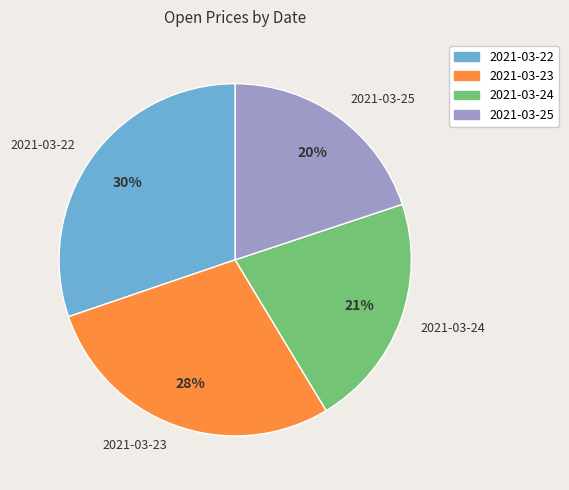

To the nearest percent, what portion does 2021-03-22 represent?

30%